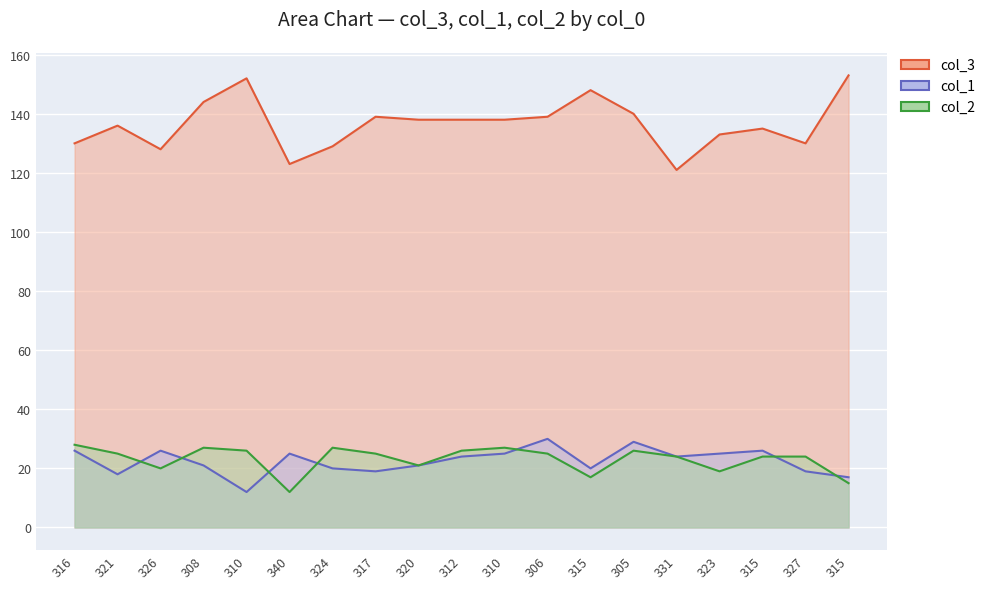

Does the chart display data point markers on the line(s)?

No